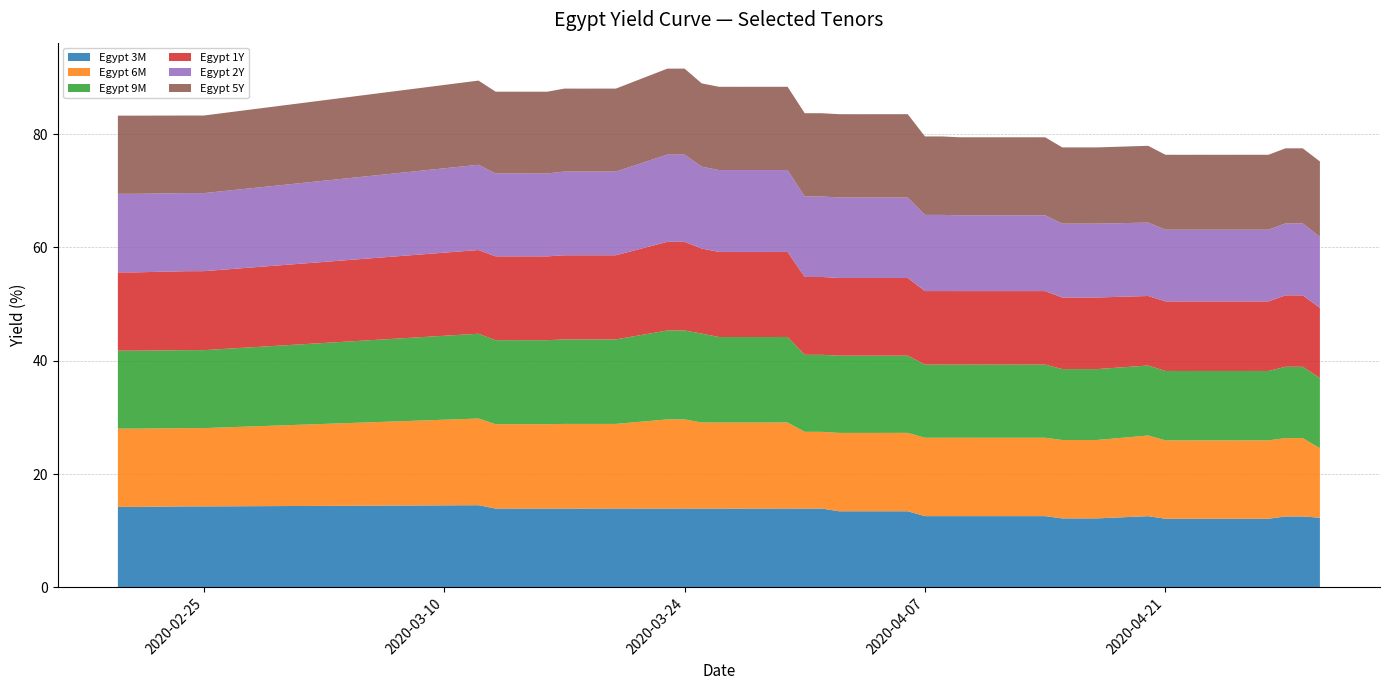

Reading left to right, what are all the values shown in this chart?

Egypt 3M: 2020-02-20=14.2	2020-02-21=14.2	2020-02-24=14.3	2020-02-25=14.3	2020-03-12=14.5	2020-03-13=13.9	2020-03-16=13.9	2020-03-17=13.9	2020-03-18=13.9	2020-03-19=13.9	2020-03-20=13.9	2020-03-23=13.9	2020-03-24=13.9	2020-03-25=13.9	2020-03-26=13.9	2020-03-27=13.9	2020-03-30=13.9	2020-03-31=13.9	2020-04-01=13.9	2020-04-02=13.4	2020-04-03=13.4	2020-04-06=13.4	2020-04-07=12.6	2020-04-08=12.6	2020-04-09=12.6	2020-04-10=12.6	2020-04-13=12.6	2020-04-14=12.6	2020-04-15=12.2	2020-04-16=12.2	2020-04-17=12.2	2020-04-20=12.6	2020-04-21=12.1	2020-04-22=12.1	2020-04-23=12.1	2020-04-24=12.1	2020-04-27=12.1	2020-04-28=12.5	2020-04-29=12.5	2020-04-30=12.3
Egypt 6M: 2020-02-20=13.8	2020-02-21=13.8	2020-02-24=13.8	2020-02-25=13.8	2020-03-12=15.3	2020-03-13=14.9	2020-03-16=14.9	2020-03-17=14.9	2020-03-18=14.9	2020-03-19=14.9	2020-03-20=14.9	2020-03-23=15.7	2020-03-24=15.7	2020-03-25=15.2	2020-03-26=15.2	2020-03-27=15.2	2020-03-30=15.2	2020-03-31=13.6	2020-04-01=13.6	2020-04-02=13.8	2020-04-03=13.8	2020-04-06=13.8	2020-04-07=13.8	2020-04-08=13.8	2020-04-09=13.8	2020-04-10=13.8	2020-04-13=13.8	2020-04-14=13.8	2020-04-15=13.8	2020-04-16=13.8	2020-04-17=13.8	2020-04-20=14.2	2020-04-21=13.8	2020-04-22=13.8	2020-04-23=13.8	2020-04-24=13.8	2020-04-27=13.8	2020-04-28=13.8	2020-04-29=13.8	2020-04-30=12.3
Egypt 9M: 2020-02-20=13.8	2020-02-21=13.8	2020-02-24=13.8	2020-02-25=13.8	2020-03-12=15.0	2020-03-13=14.8	2020-03-16=14.8	2020-03-17=14.9	2020-03-18=14.9	2020-03-19=14.9	2020-03-20=14.9	2020-03-23=15.7	2020-03-24=15.7	2020-03-25=15.7	2020-03-26=15.1	2020-03-27=15.1	2020-03-30=15.1	2020-03-31=13.6	2020-04-01=13.6	2020-04-02=13.6	2020-04-03=13.6	2020-04-06=13.6	2020-04-07=12.9	2020-04-08=12.9	2020-04-09=12.9	2020-04-10=12.9	2020-04-13=12.9	2020-04-14=12.9	2020-04-15=12.5	2020-04-16=12.5	2020-04-17=12.5	2020-04-20=12.4	2020-04-21=12.3	2020-04-22=12.3	2020-04-23=12.3	2020-04-24=12.3	2020-04-27=12.3	2020-04-28=12.6	2020-04-29=12.6	2020-04-30=12.4
Egypt 1Y: 2020-02-20=13.8	2020-02-21=13.8	2020-02-24=13.9	2020-02-25=13.9	2020-03-12=14.8	2020-03-13=14.8	2020-03-16=14.8	2020-03-17=14.9	2020-03-18=14.9	2020-03-19=14.9	2020-03-20=14.9	2020-03-23=15.7	2020-03-24=15.7	2020-03-25=15.0	2020-03-26=15.0	2020-03-27=15.0	2020-03-30=15.0	2020-03-31=13.7	2020-04-01=13.7	2020-04-02=13.7	2020-04-03=13.7	2020-04-06=13.7	2020-04-07=13.0	2020-04-08=13.0	2020-04-09=13.0	2020-04-10=13.0	2020-04-13=13.0	2020-04-14=13.0	2020-04-15=12.6	2020-04-16=12.6	2020-04-17=12.6	2020-04-20=12.3	2020-04-21=12.3	2020-04-22=12.3	2020-04-23=12.3	2020-04-24=12.3	2020-04-27=12.3	2020-04-28=12.6	2020-04-29=12.6	2020-04-30=12.4
Egypt 2Y: 2020-02-20=13.9	2020-02-21=13.9	2020-02-24=13.8	2020-02-25=13.8	2020-03-12=15.1	2020-03-13=14.6	2020-03-16=14.6	2020-03-17=14.8	2020-03-18=14.8	2020-03-19=14.8	2020-03-20=14.8	2020-03-23=15.4	2020-03-24=15.4	2020-03-25=14.5	2020-03-26=14.5	2020-03-27=14.5	2020-03-30=14.5	2020-03-31=14.2	2020-04-01=14.2	2020-04-02=14.2	2020-04-03=14.2	2020-04-06=14.2	2020-04-07=13.5	2020-04-08=13.5	2020-04-09=13.4	2020-04-10=13.4	2020-04-13=13.4	2020-04-14=13.4	2020-04-15=13.0	2020-04-16=13.0	2020-04-17=13.0	2020-04-20=13.0	2020-04-21=12.7	2020-04-22=12.7	2020-04-23=12.7	2020-04-24=12.7	2020-04-27=12.7	2020-04-28=12.7	2020-04-29=12.7	2020-04-30=12.5
Egypt 5Y: 2020-02-20=13.8	2020-02-21=13.8	2020-02-24=13.7	2020-02-25=13.7	2020-03-12=14.9	2020-03-13=14.4	2020-03-16=14.4	2020-03-17=14.6	2020-03-18=14.6	2020-03-19=14.6	2020-03-20=14.6	2020-03-23=15.2	2020-03-24=15.2	2020-03-25=14.7	2020-03-26=14.7	2020-03-27=14.7	2020-03-30=14.7	2020-03-31=14.7	2020-04-01=14.7	2020-04-02=14.7	2020-04-03=14.7	2020-04-06=14.7	2020-04-07=13.9	2020-04-08=13.9	2020-04-09=13.8	2020-04-10=13.8	2020-04-13=13.8	2020-04-14=13.8	2020-04-15=13.5	2020-04-16=13.5	2020-04-17=13.5	2020-04-20=13.6	2020-04-21=13.2	2020-04-22=13.2	2020-04-23=13.2	2020-04-24=13.2	2020-04-27=13.2	2020-04-28=13.3	2020-04-29=13.3	2020-04-30=13.3